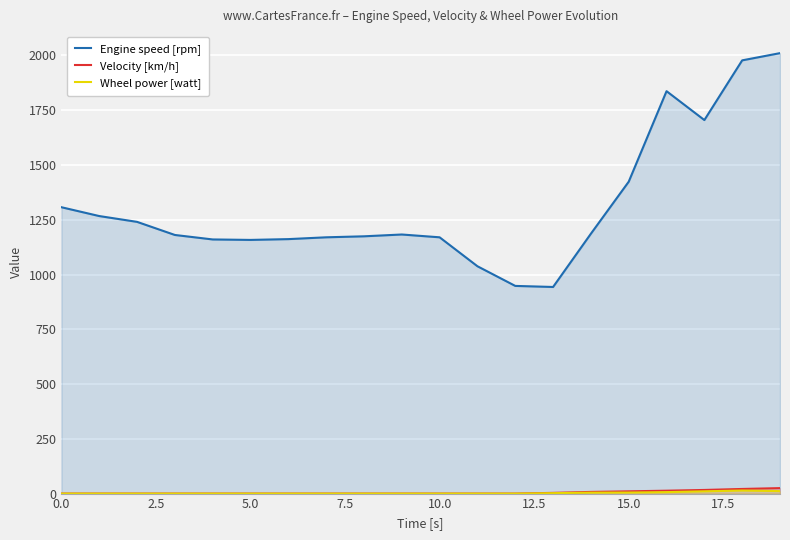

Which series has the widest spread of values?

Engine speed [rpm]